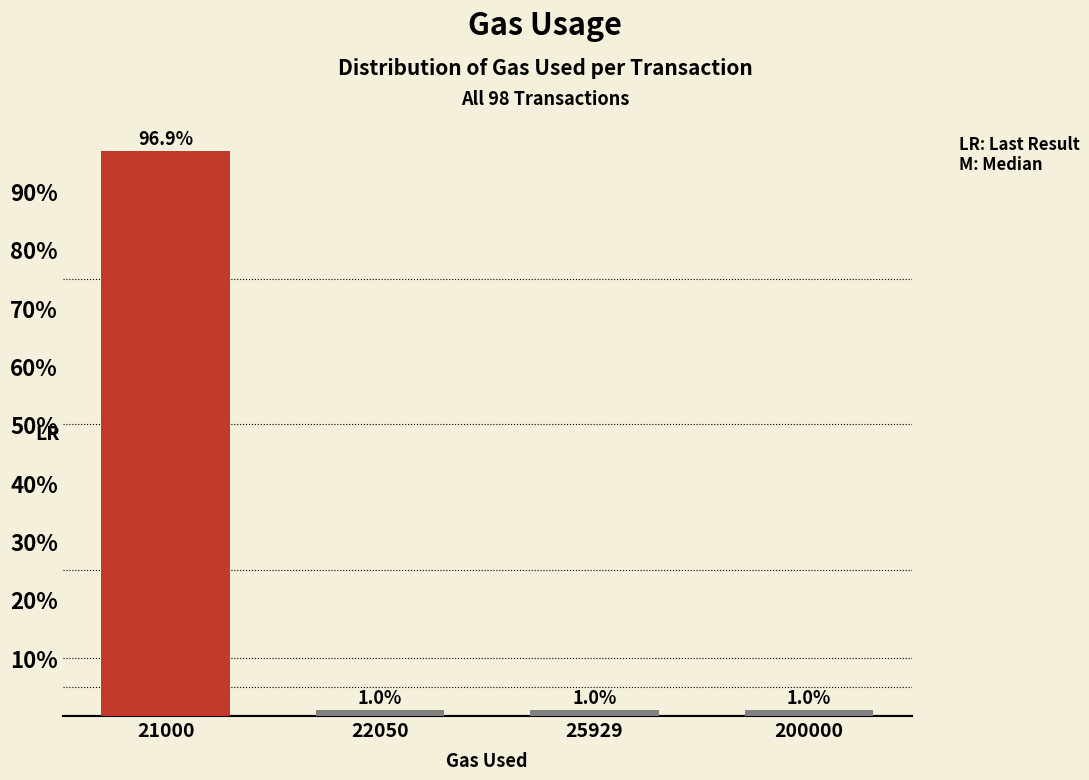

Read the value at 22050.

1.0